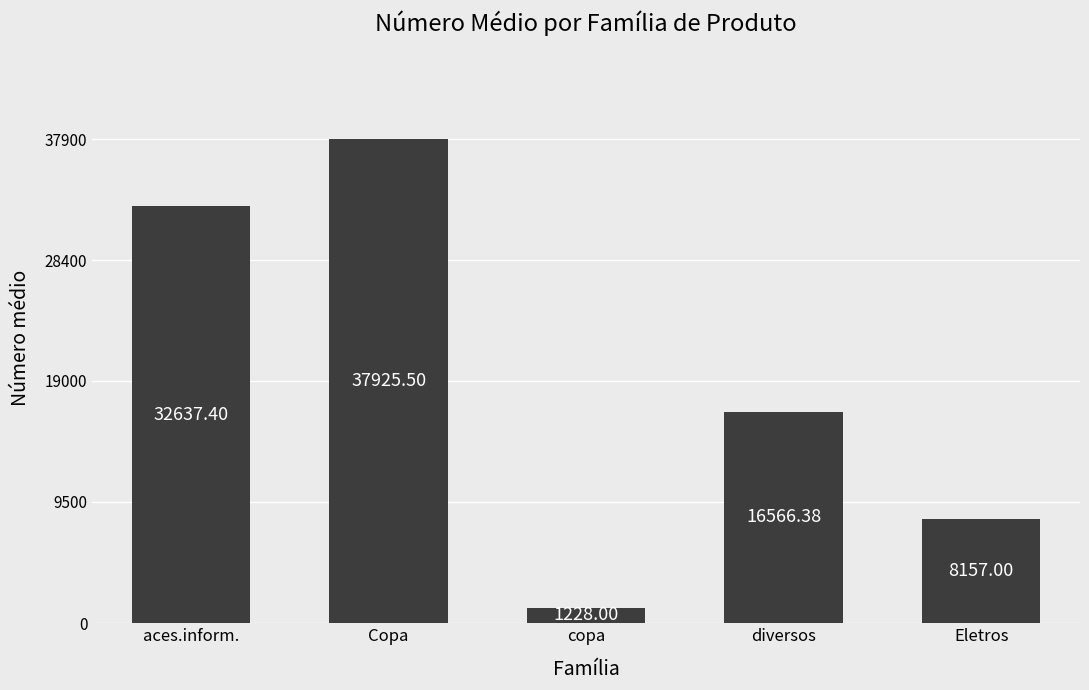

Where is the data nearest to the value 19576?

diversos